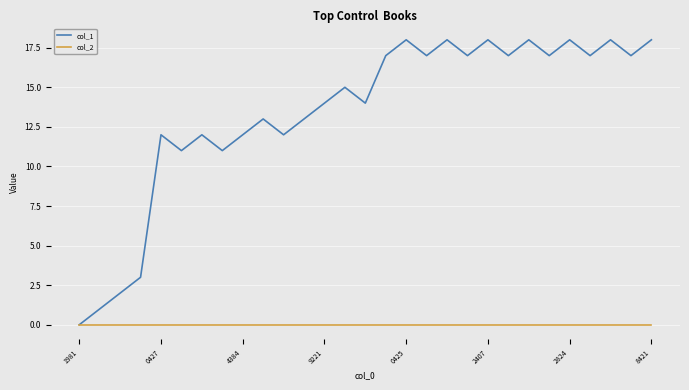

How many lines are shown in the chart?

2